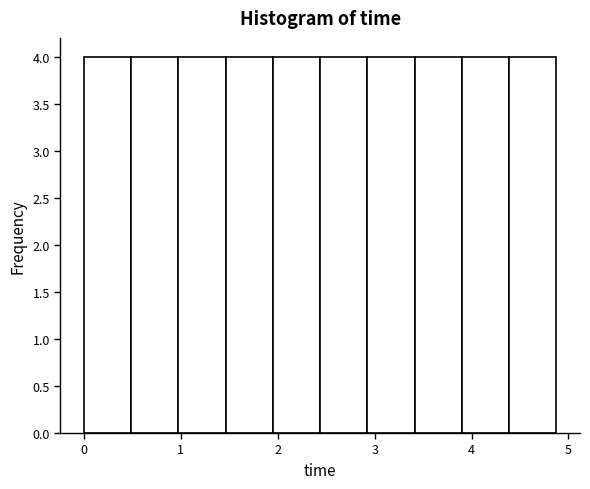

Reading left to right, transcribe this chart: for each bar, give the range it covers on the x-axis and its height. Neither the bar edges nor the heights are printed on the chart, so give them approximately, as read against the axes.

0.0 to 0.5: 4
0.5 to 1.0: 4
1.0 to 1.5: 4
1.5 to 2.0: 4
2.0 to 2.4: 4
2.4 to 2.9: 4
2.9 to 3.4: 4
3.4 to 3.9: 4
3.9 to 4.4: 4
4.4 to 4.9: 4